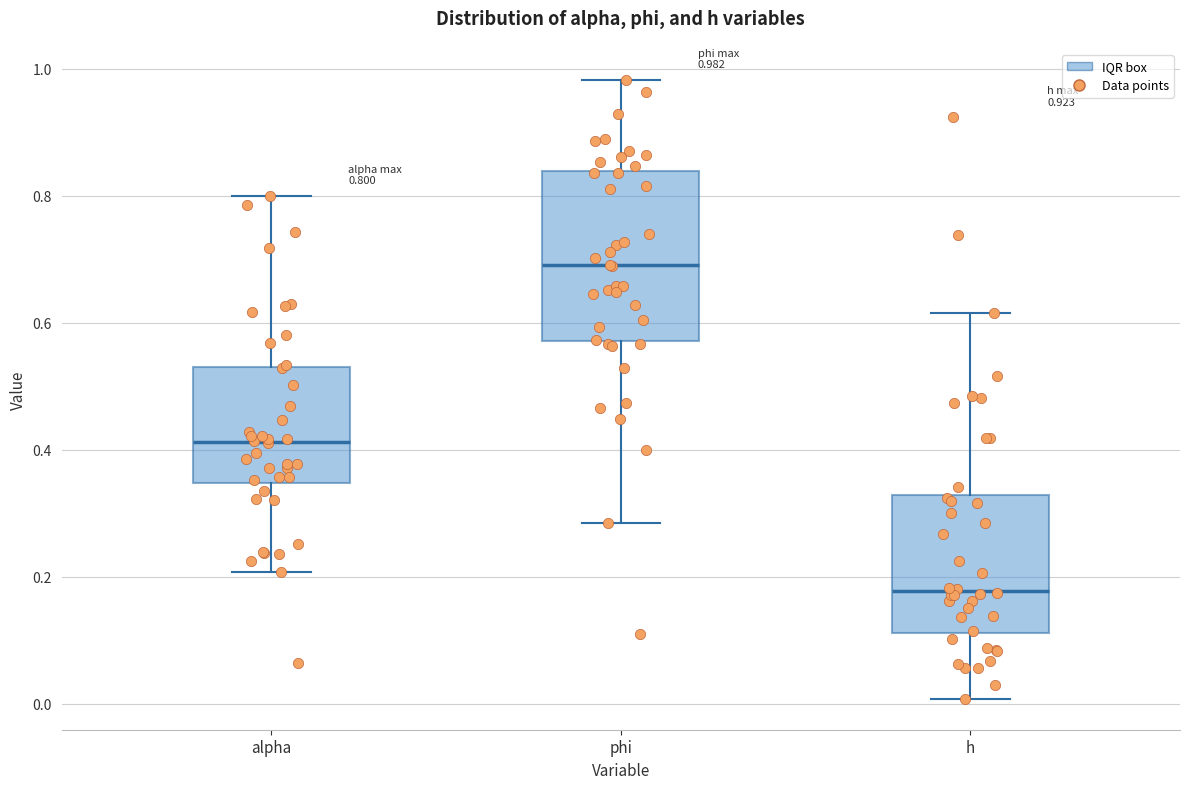

Which box is the tallest, from its lower edge to its upper edge?

phi